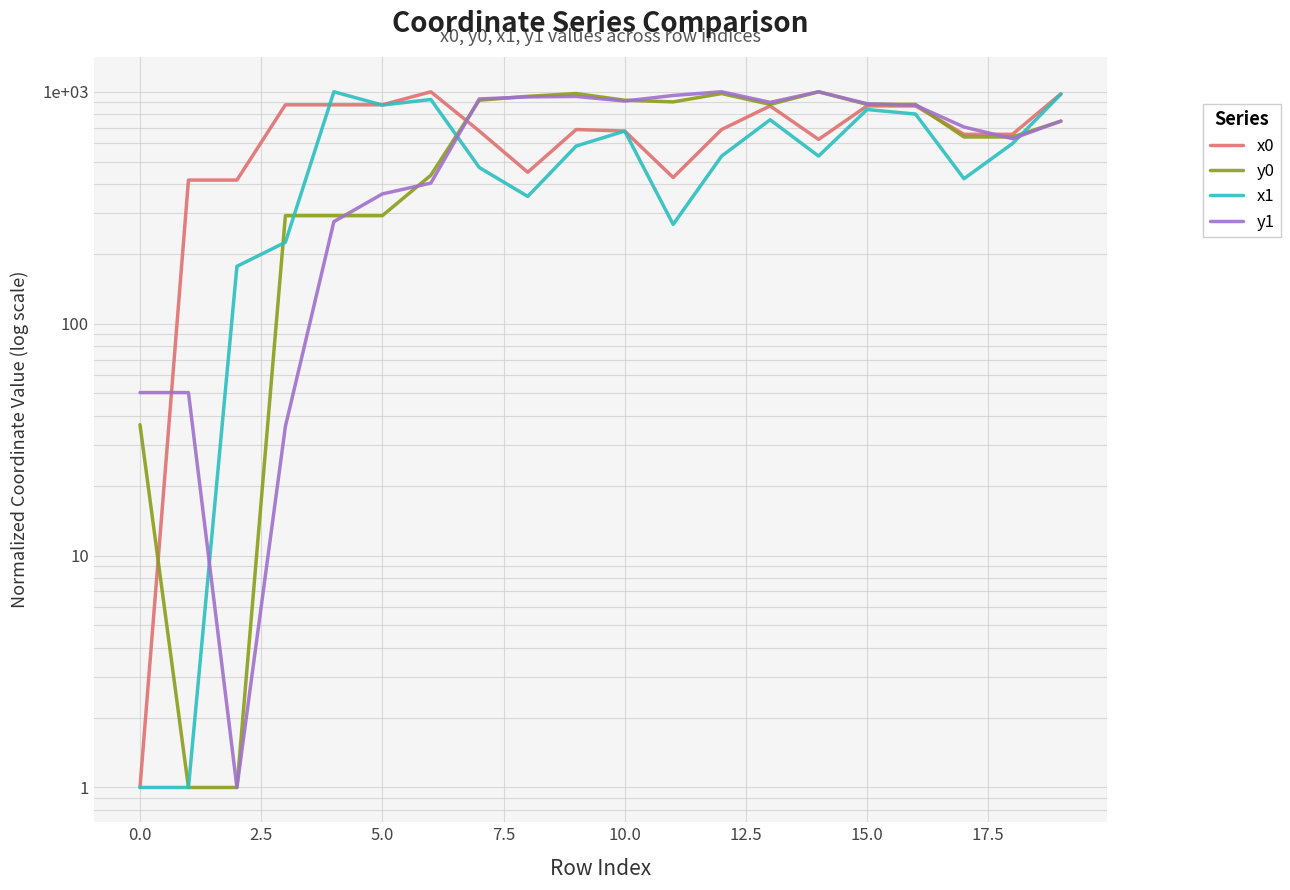

Which series has the largest range (max minus min)?

x0